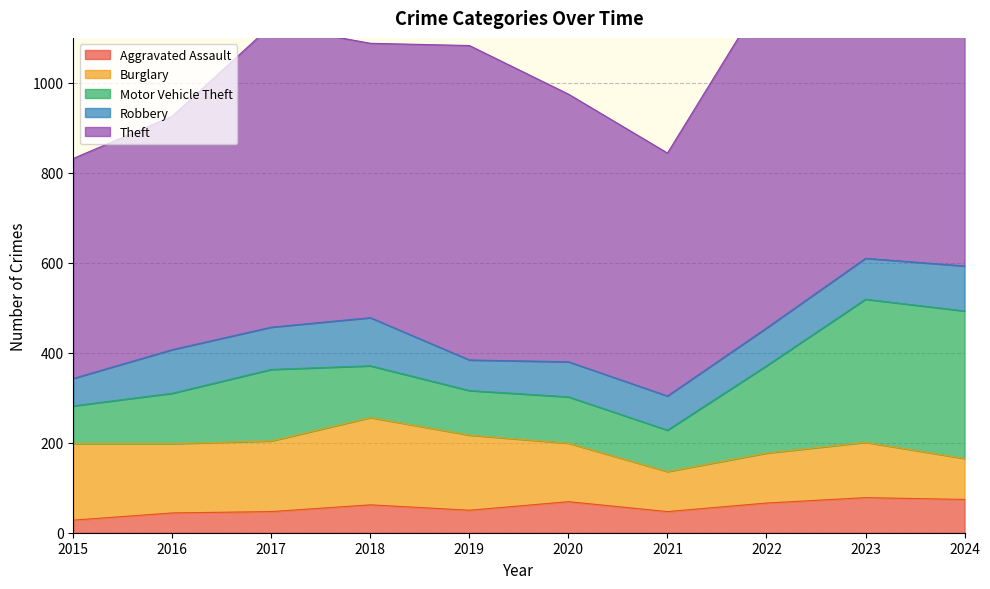

Does the chart display data point markers on the line(s)?

No